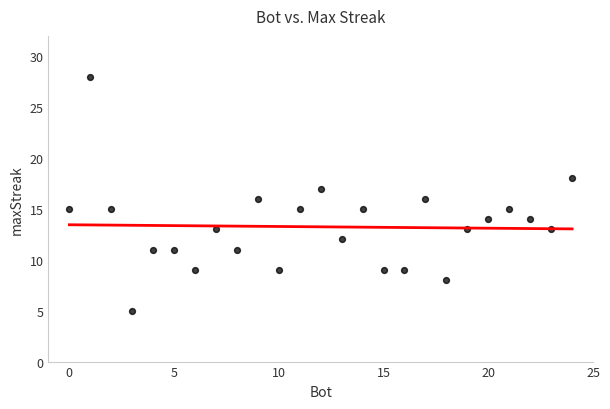

What is the range of Y values (max minus min)?

23